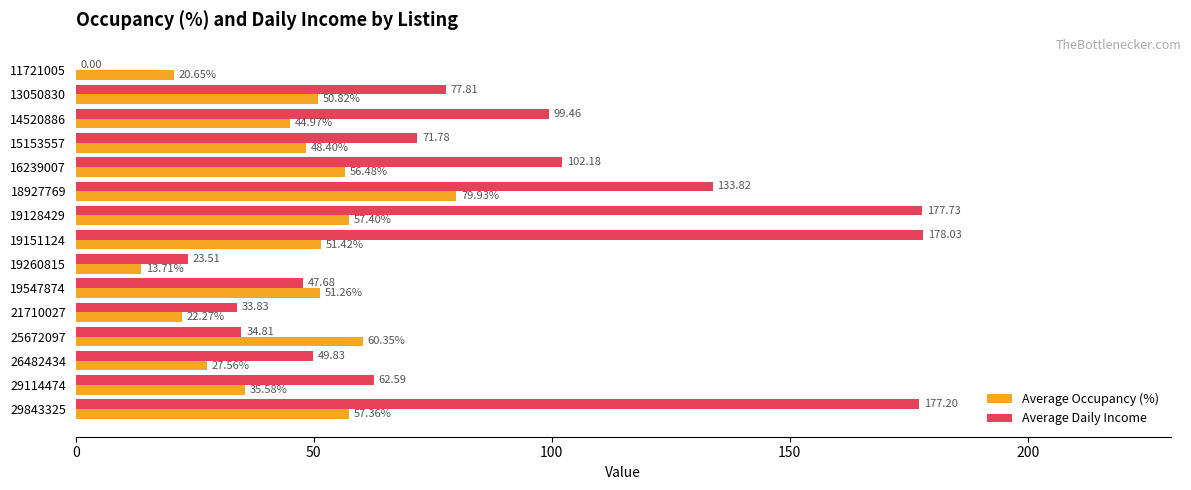

At which category is the sum across all series the highest?

19128429